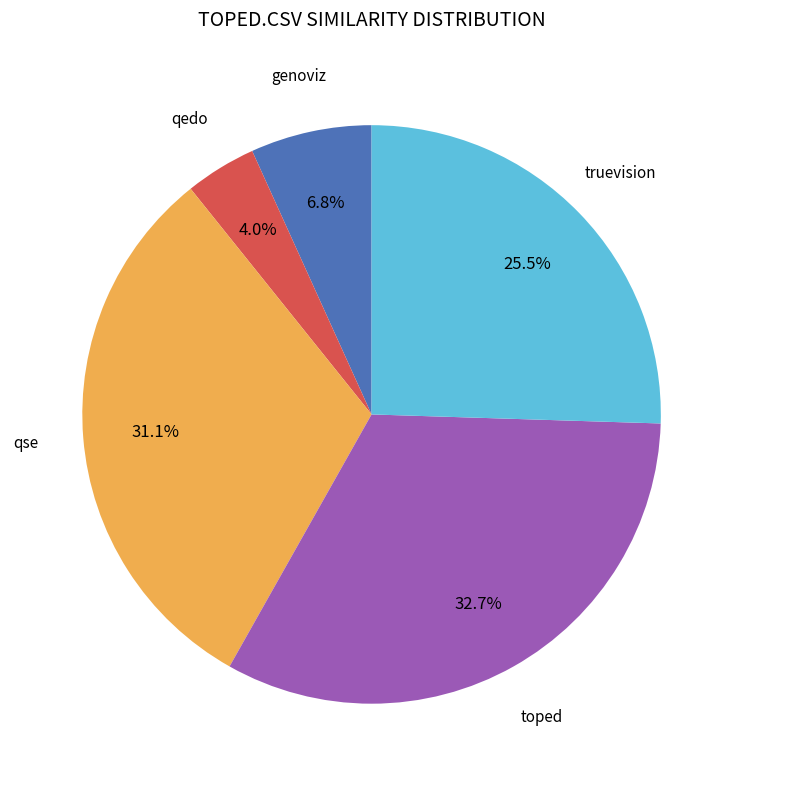

Does any single category account for the majority?

No